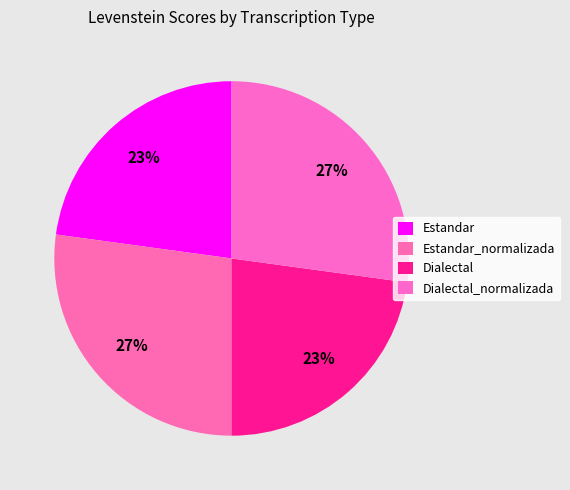

Is it true that Estandar_normalizada is 27% of the pie?

True